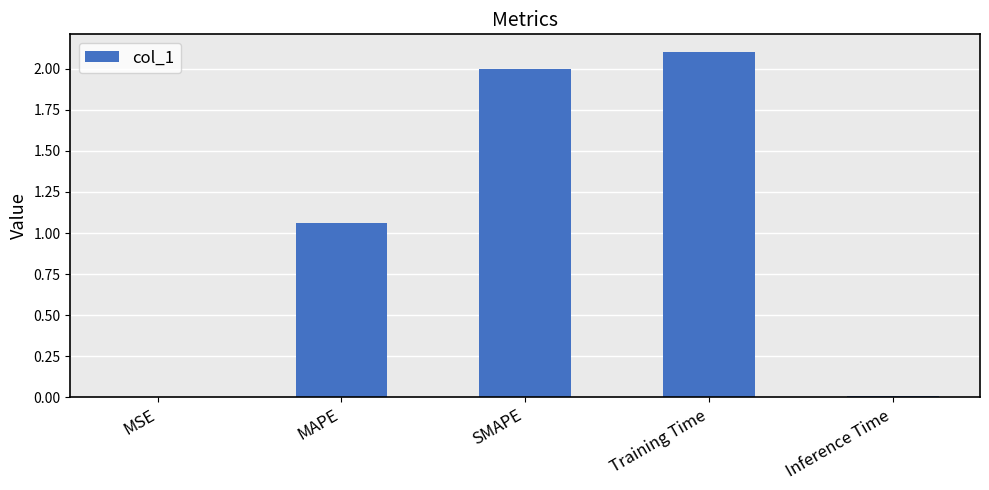

At which label does the data first exceed 1?

MAPE